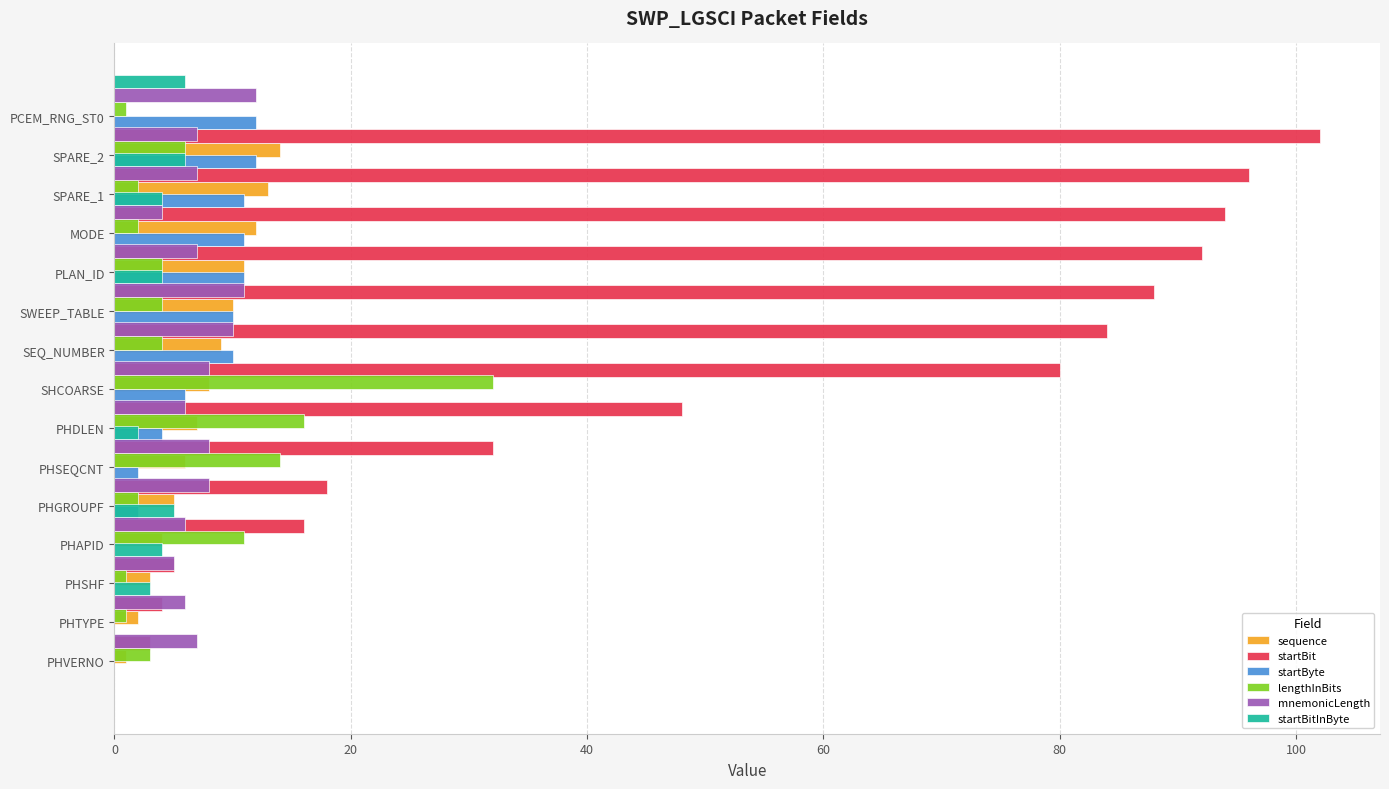

Does the chart contain any negative values?

No